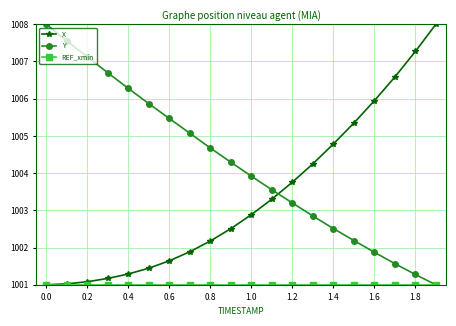

What is the value of the Y point at the 3rd from the left?

1007.1